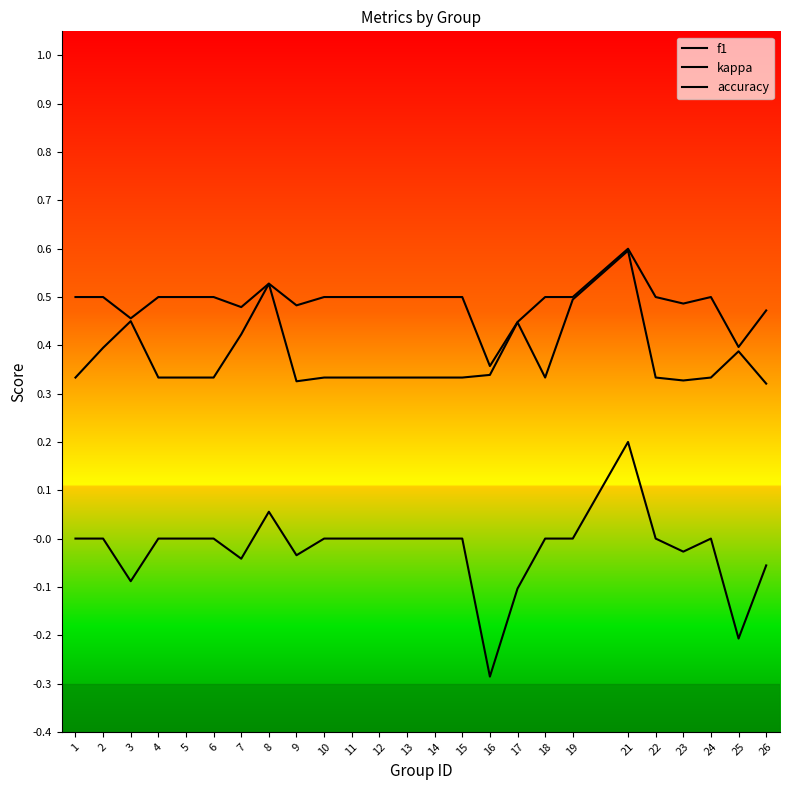

Count the number of categories in the chart.

25